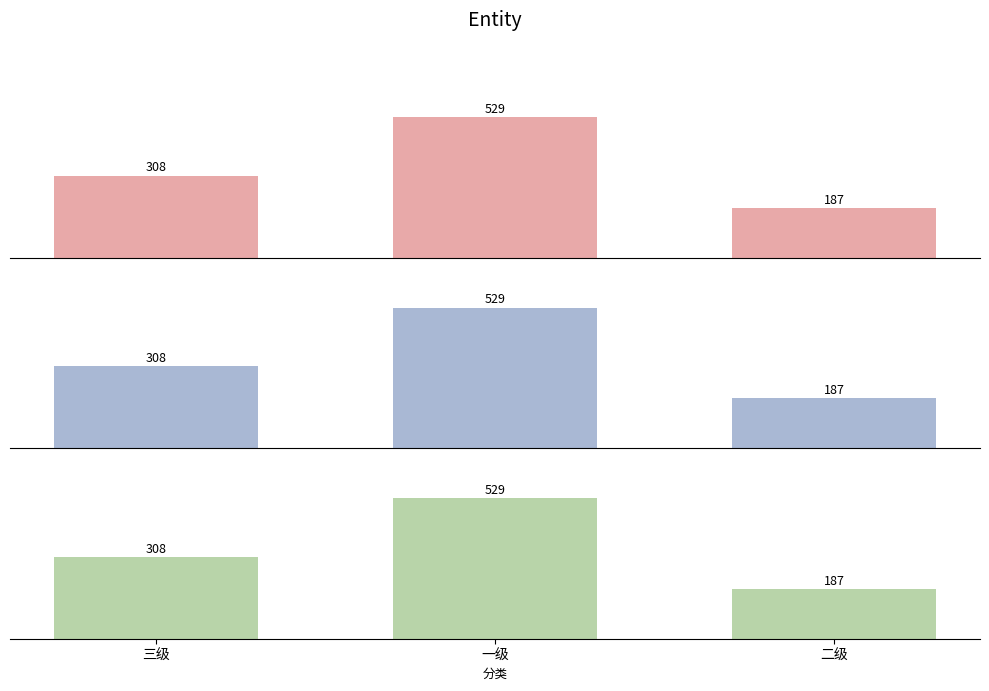

Is it true that Recall equals 308 at 三级?

True